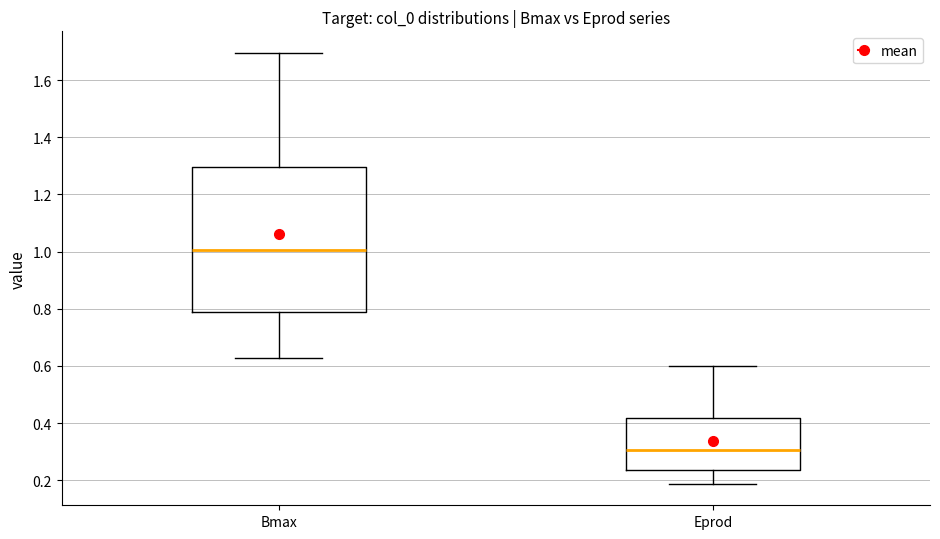

Reading left to right, transcribe this box plot: for each box, give where its median line is, the range the box spans, and where its two whiskers end, as read against the y-axis. The values are not printed on the chart, so give them approximately, as read against the axis.

Bmax: median 1.00, box 0.78 to 1.30, whiskers 0.62 to 1.70
Eprod: median 0.30, box 0.24 to 0.42, whiskers 0.18 to 0.60